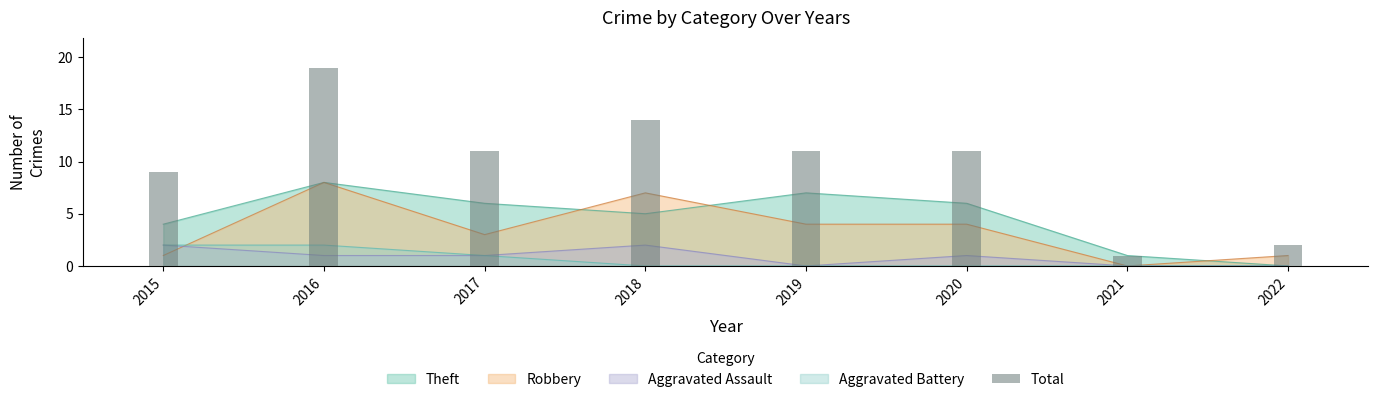

At which label does the data first exceed 11?

2016